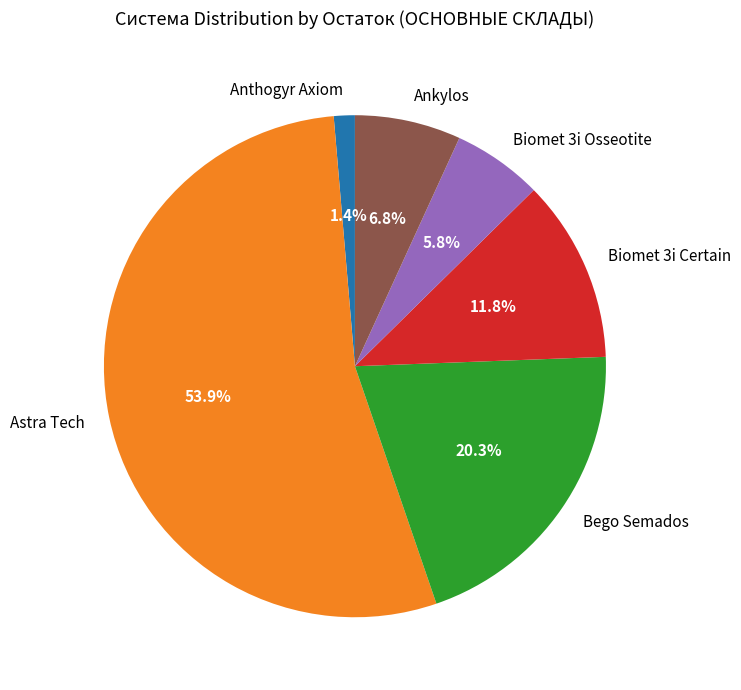

Does Biomet 3i Osseotite account for over 50% of the chart?

No